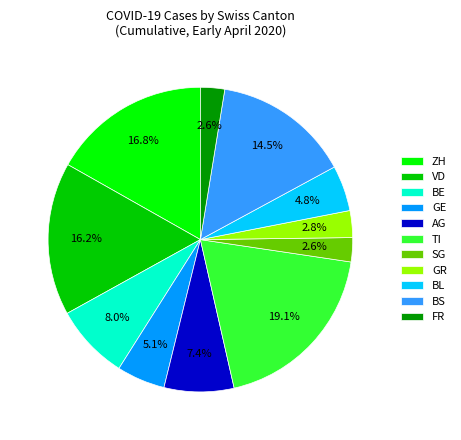

What percentage is NOT represented by FR?

97.4%